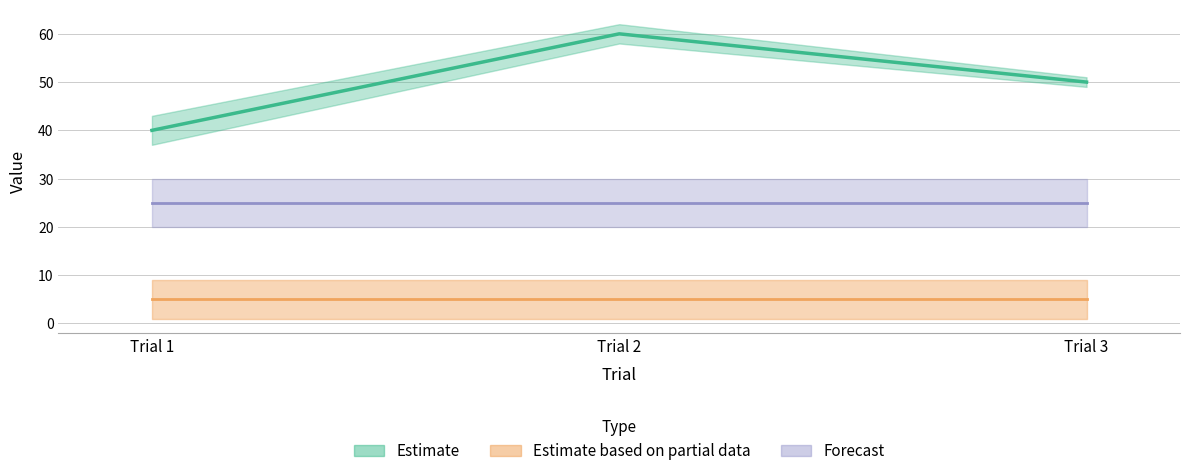

What is the sum of all targetLoc values?

15